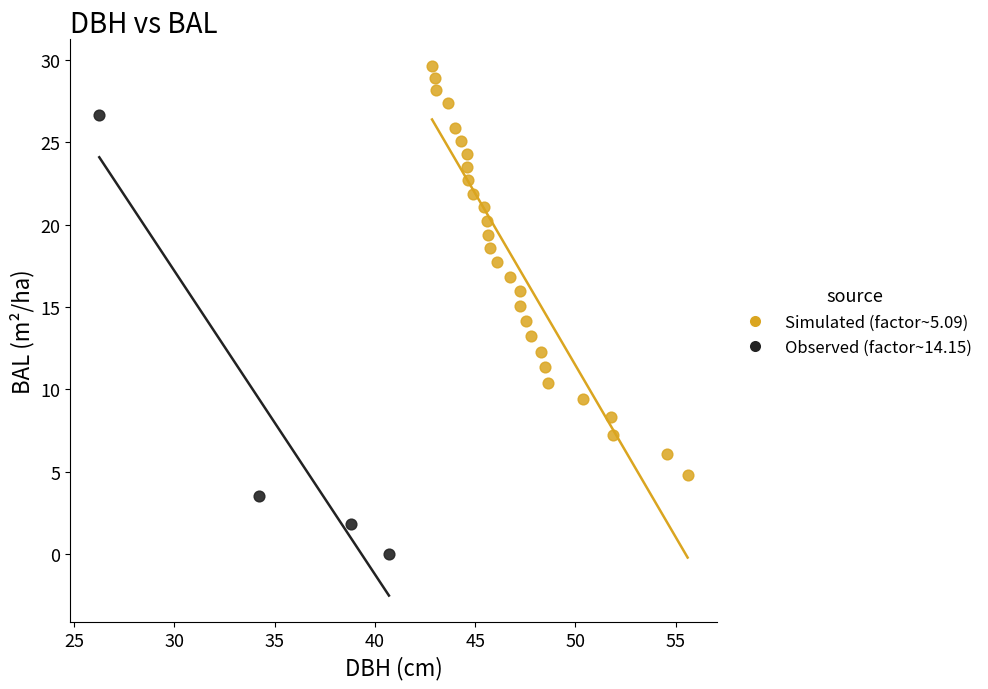

Which series contains the lowest Y value?

Observed (factor~14.15)